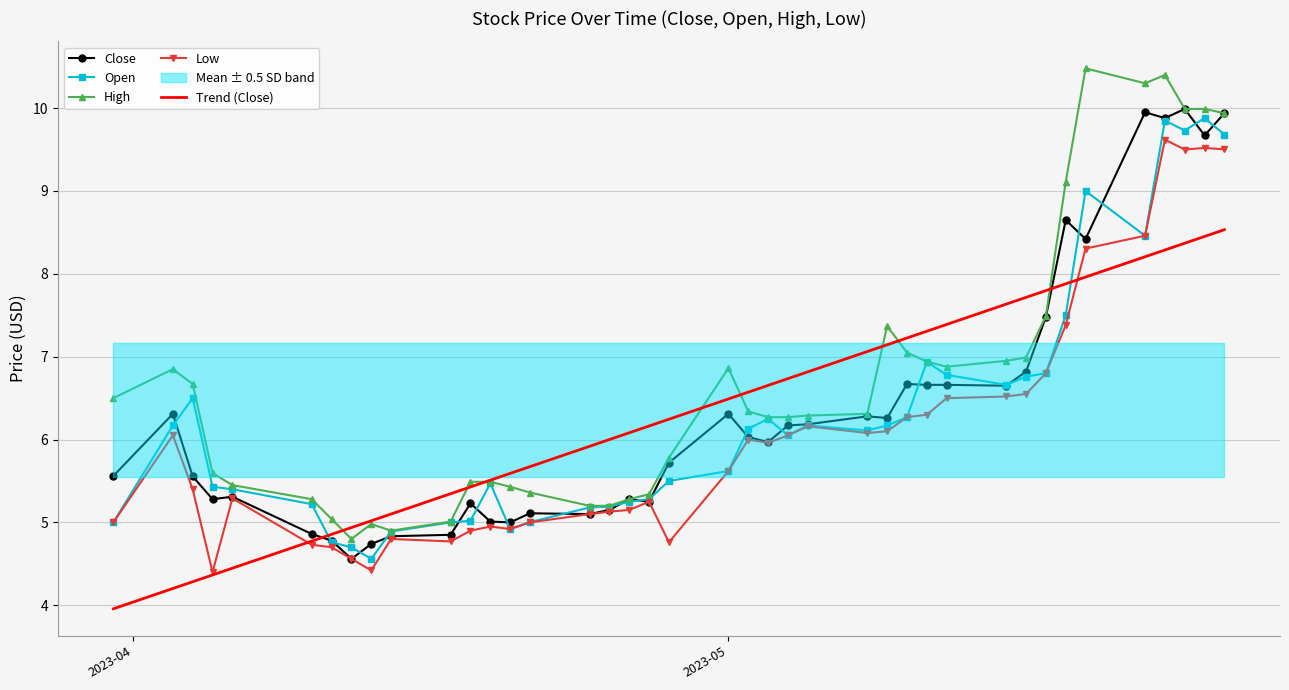

What is the highest value of the Close series?

10.0